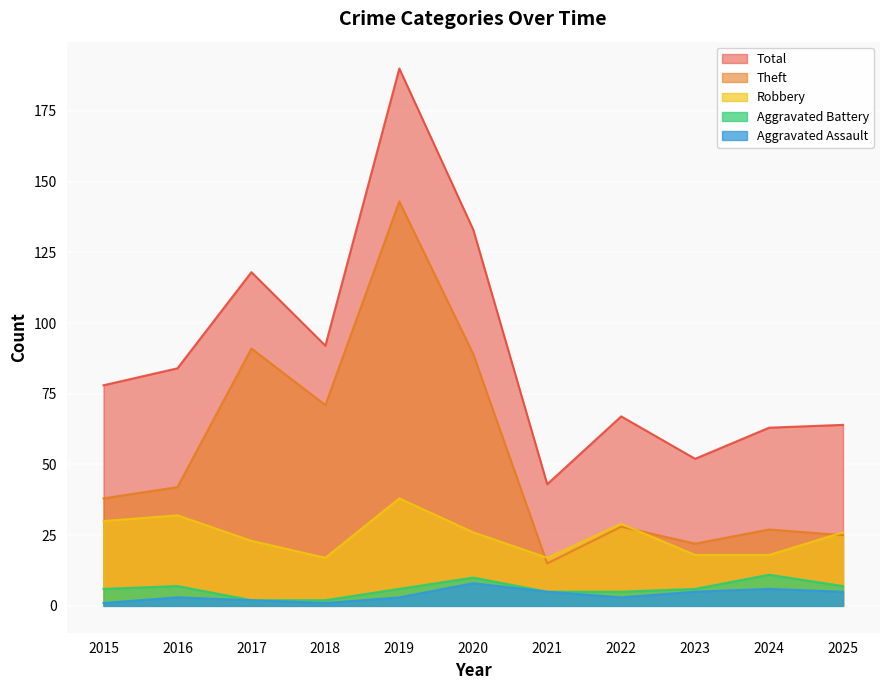

Which category has the lowest value across all series?

2015